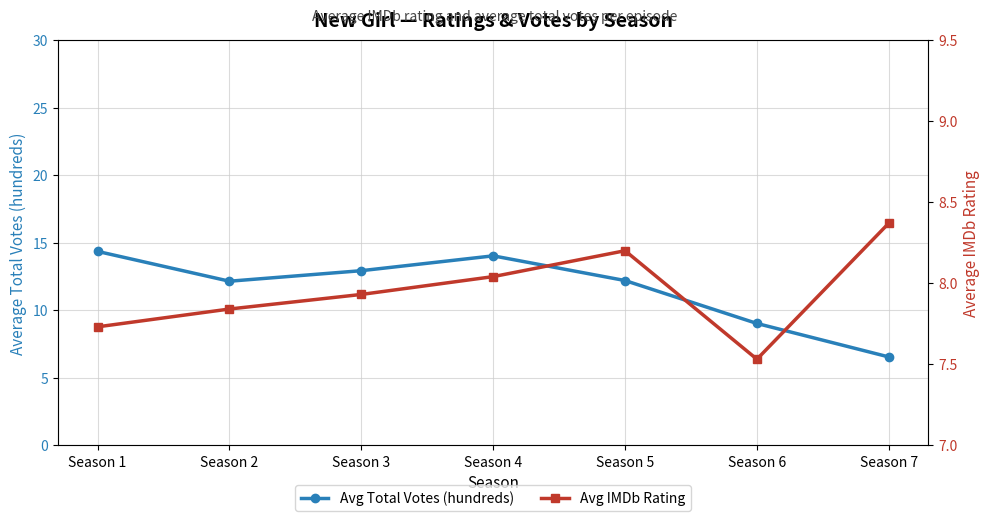

What is the minimum value shown in the chart?

6.5